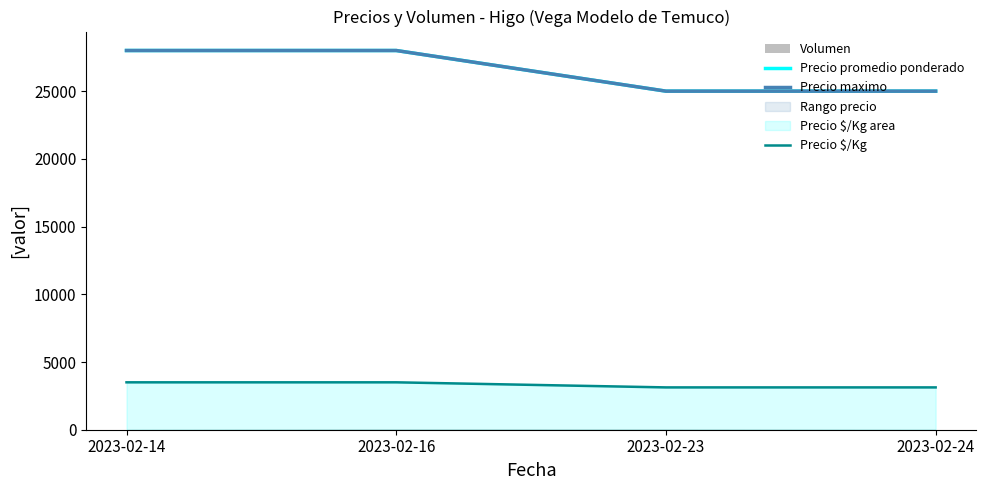

What is the total value across all series at 2023-02-16?

59500